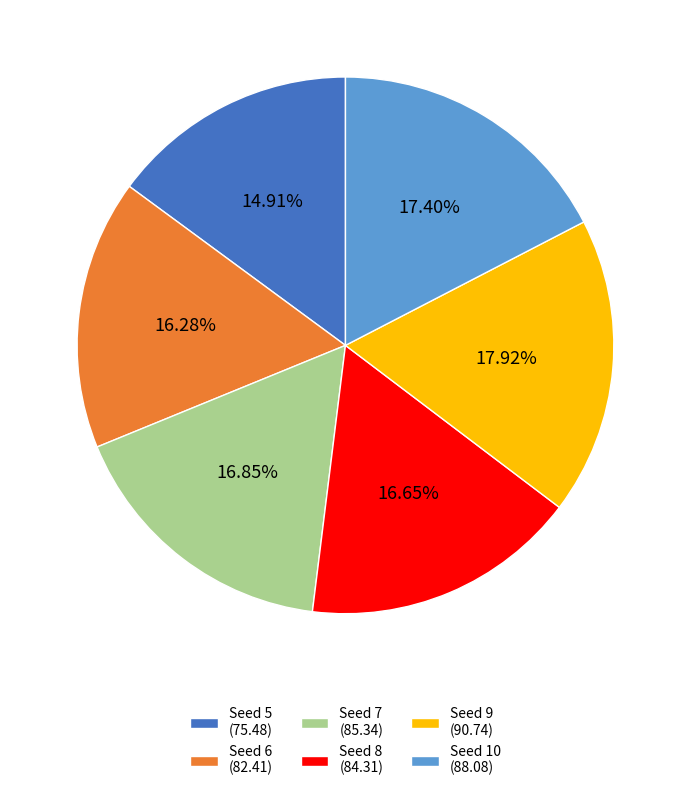

Approximately how many times larger is the value at Seed 6 (82.41) compared to Seed 10 (88.08)?

0.9